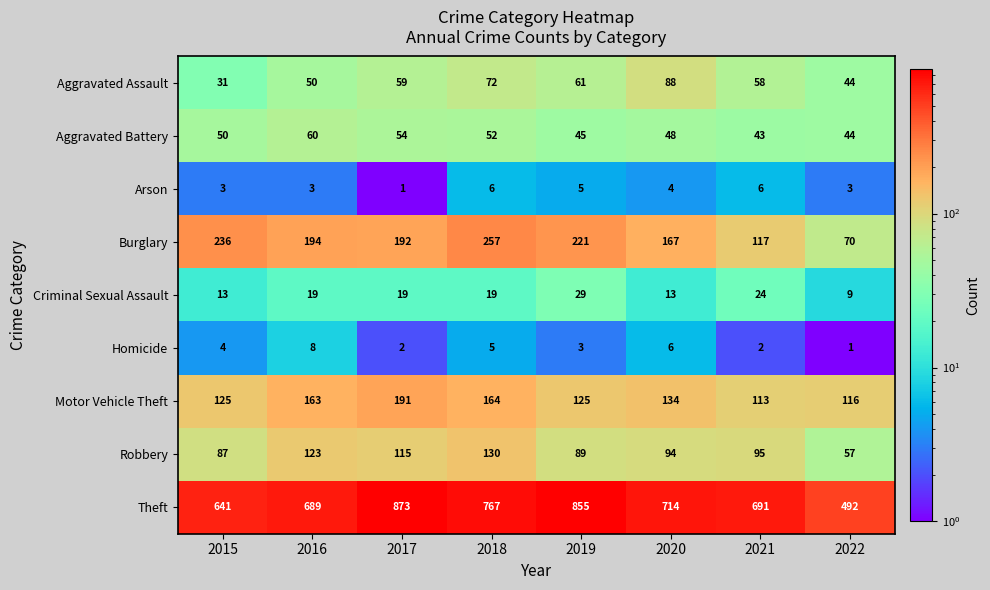

Read the Arson value at 2016.

3